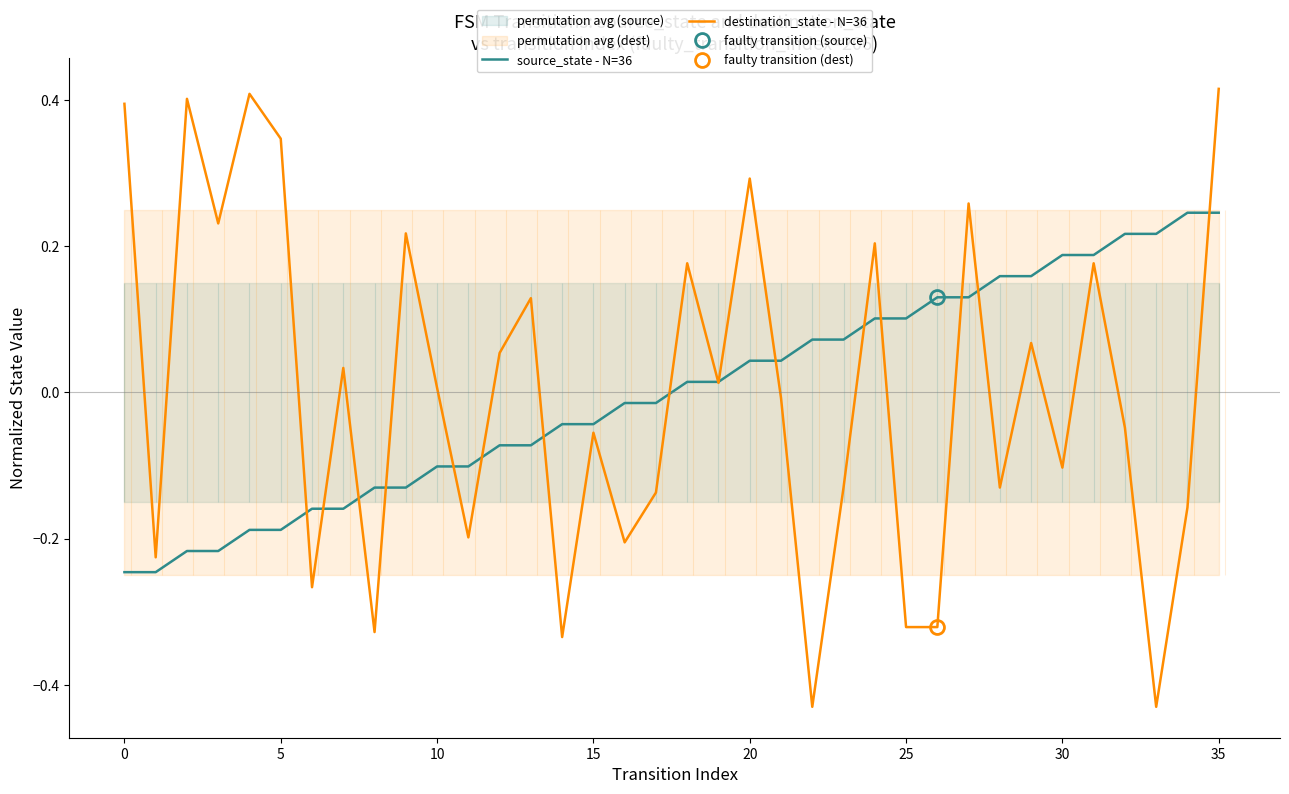

True or false: destination_state - N=36 has a value of 0.0 at 10.

True